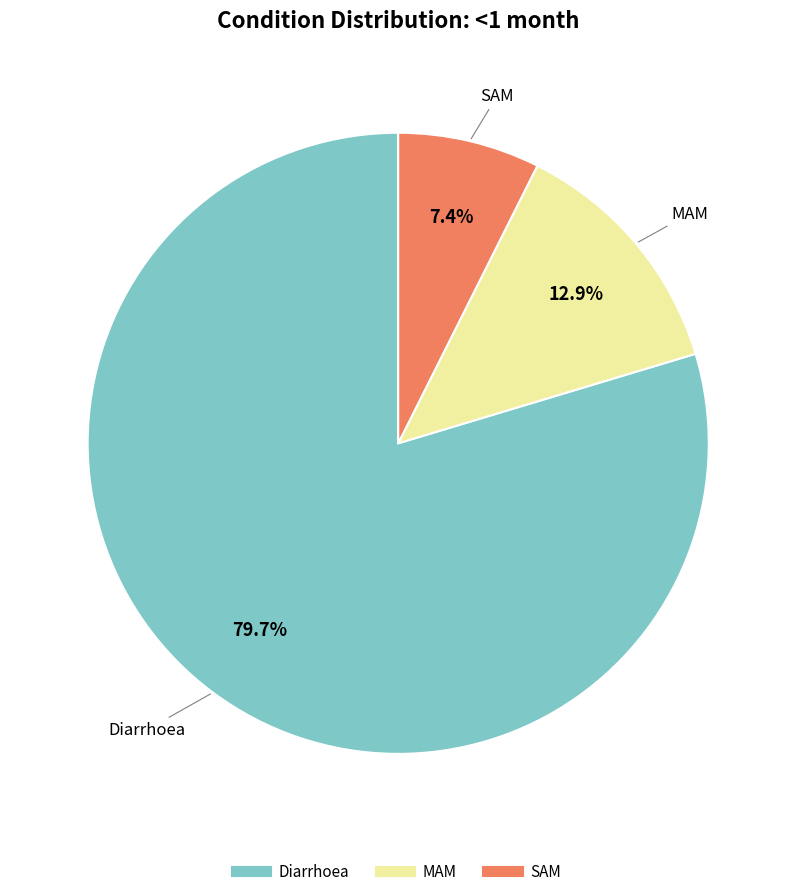

Which slice is the smallest?

SAM